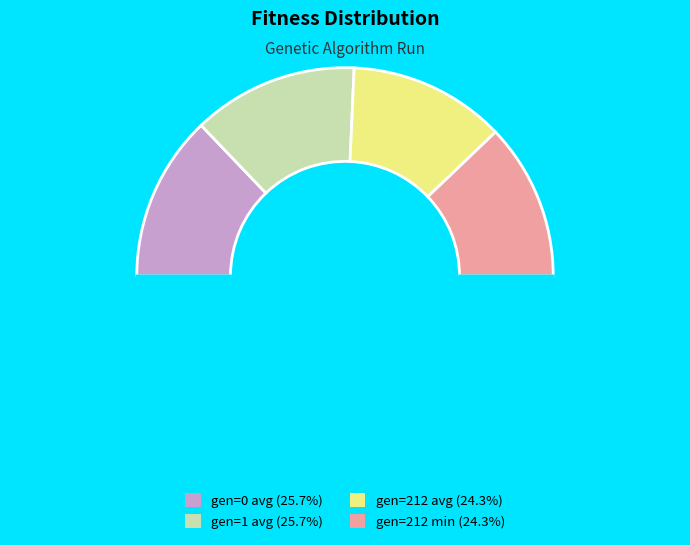

How many slices are in this pie chart?

5